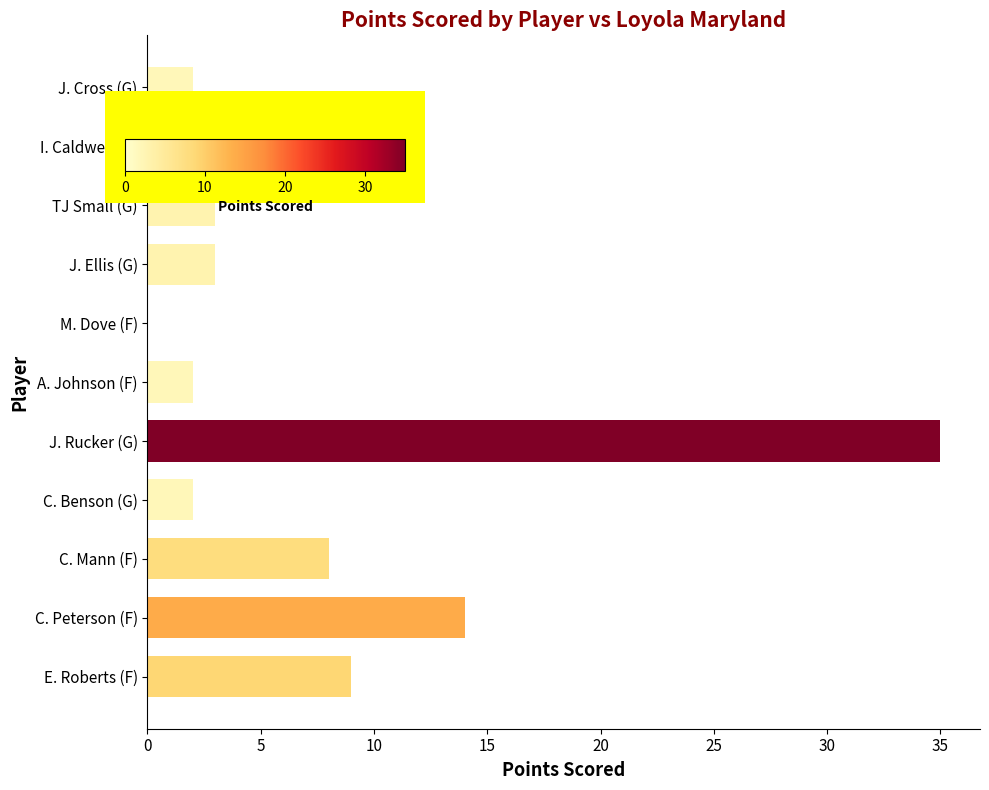

The chart shows a value of 3 at J. Ellis (G). True or false?

True